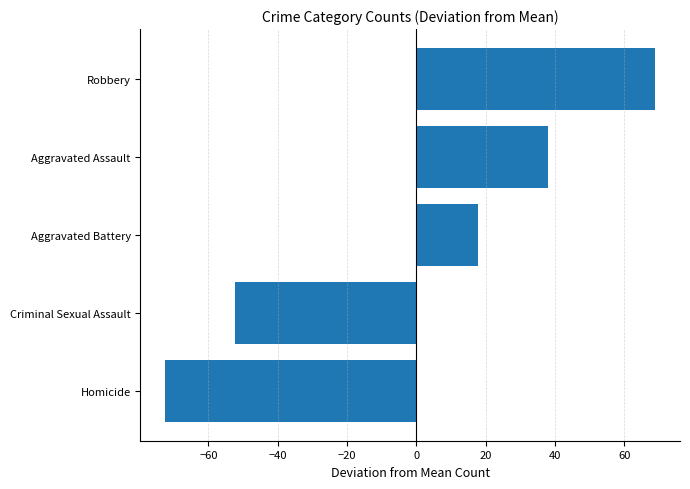

Is it true that the value at Aggravated Battery is 17.9?

True